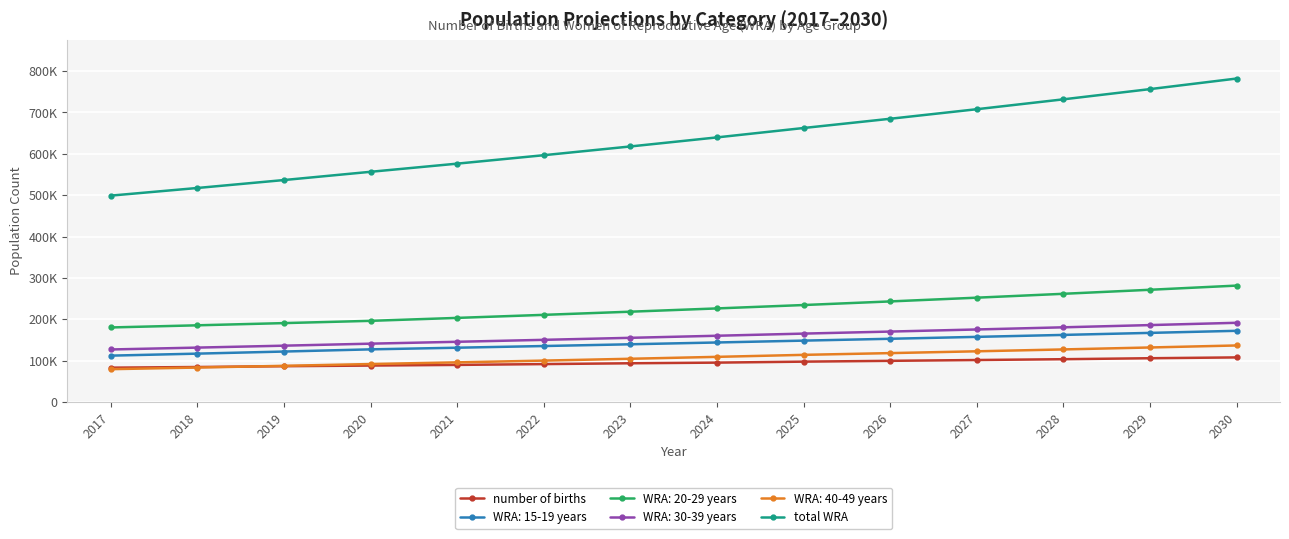

True or false: total WRA has more than 0 interior local peaks.

False